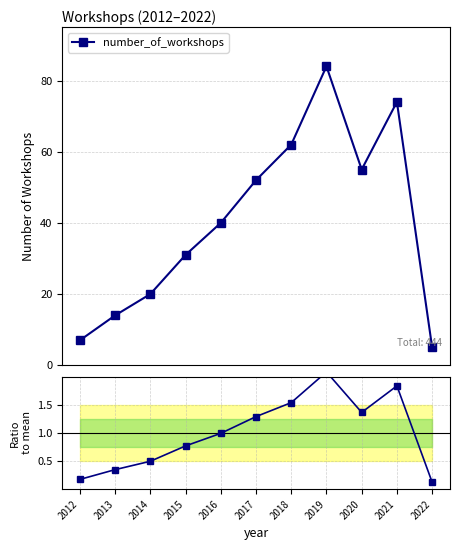

How many lines are shown in the chart?

2